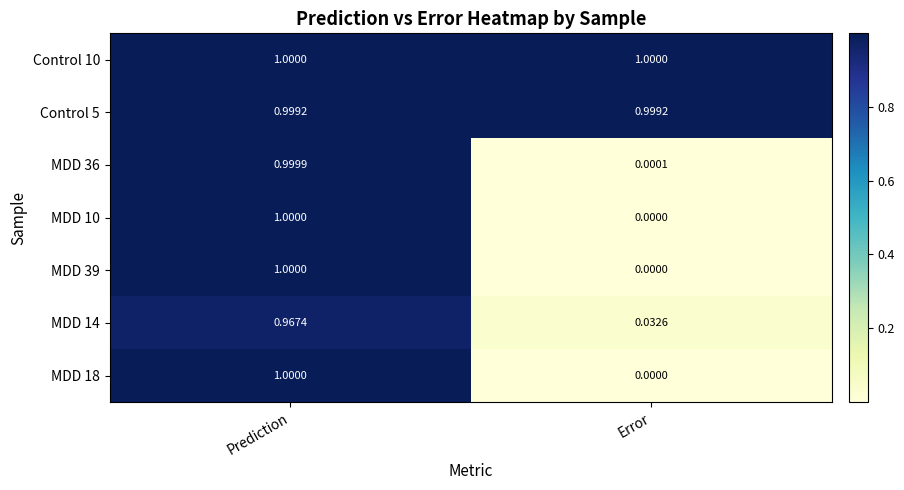

List the labels in order of MDD 14 value, smallest first.

Error, Prediction